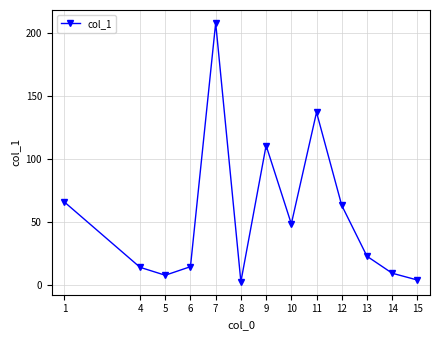

The chart shows a value of 136.9 at 11. True or false?

True